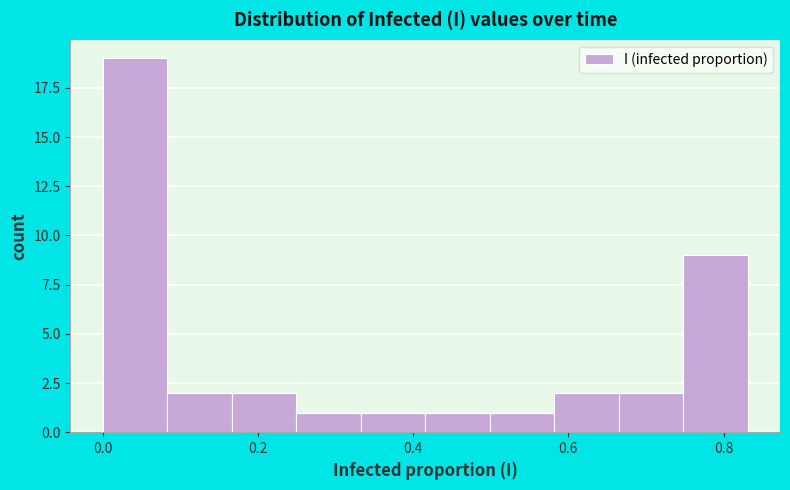

What is the height of the bar covering 0.50 to 0.58 on the x-axis? Neither the bar edges nor the heights are printed on the chart, so give them approximately, as read against the axes.

1